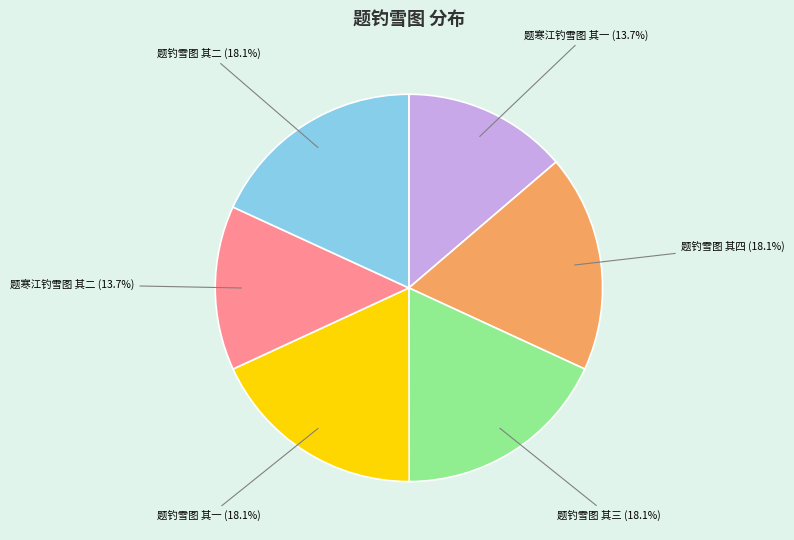

Is there any slice that represents more than half of the pie?

No